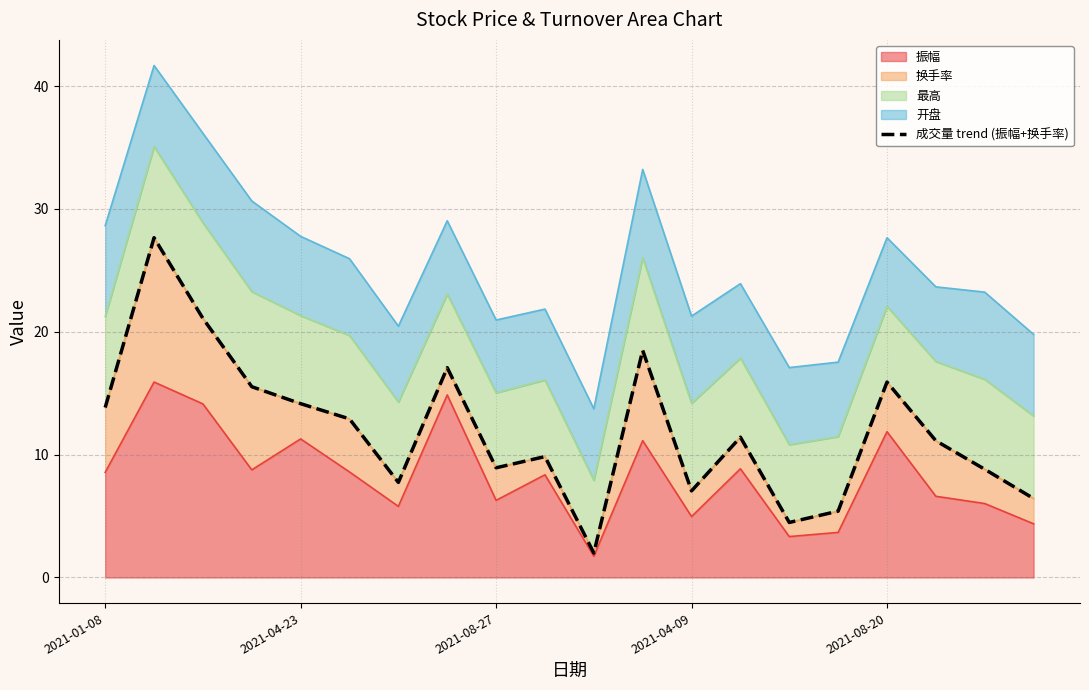

What is the value of the 15th point from the left?

4.5